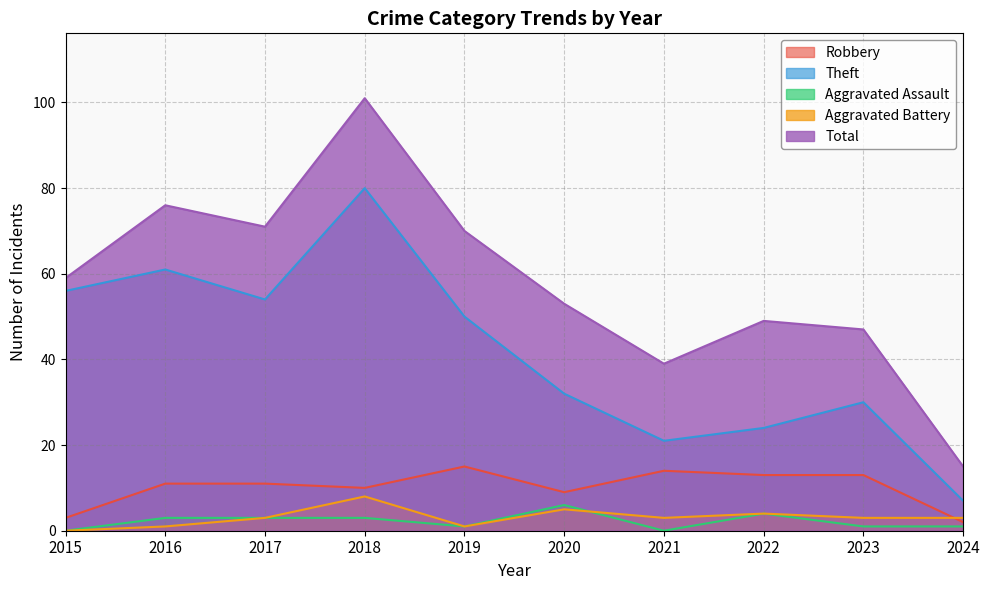

Which series has the widest spread of values?

Total